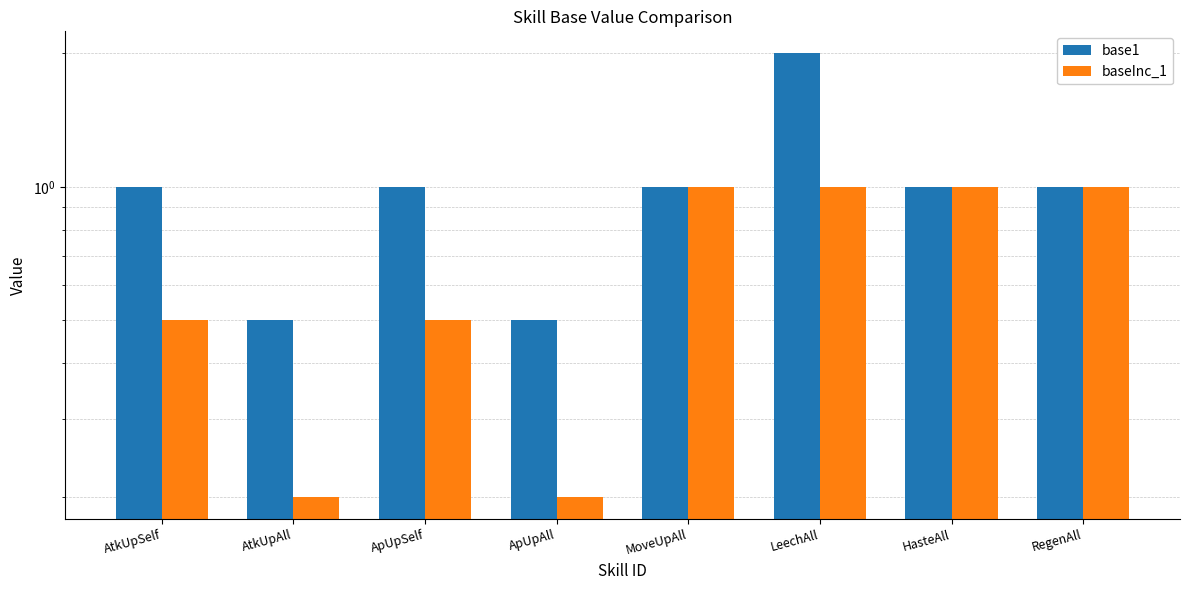

Which series has the widest spread of values?

base1